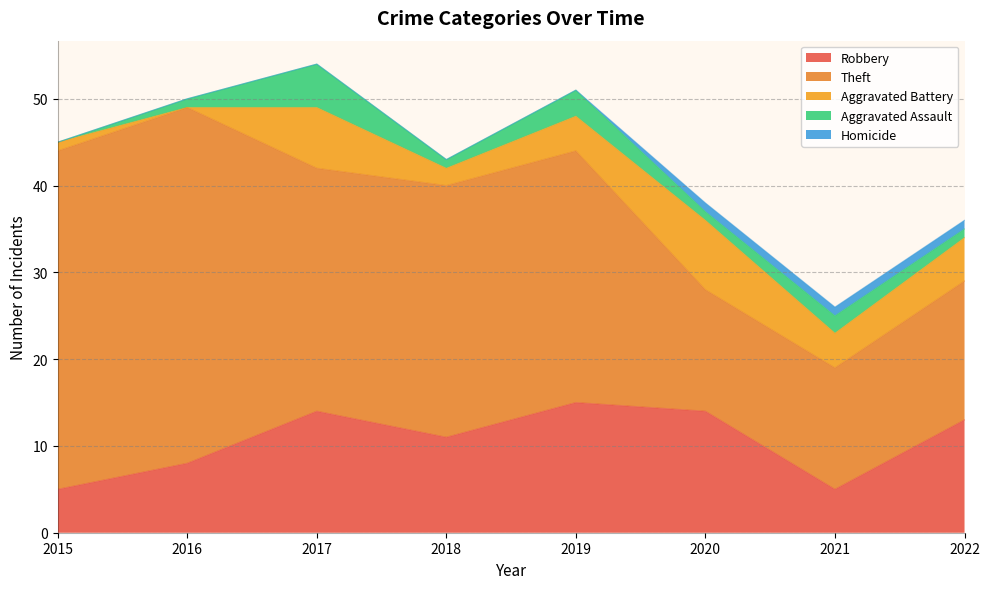

The value of Aggravated Battery at 2015 is 1. True or false?

False